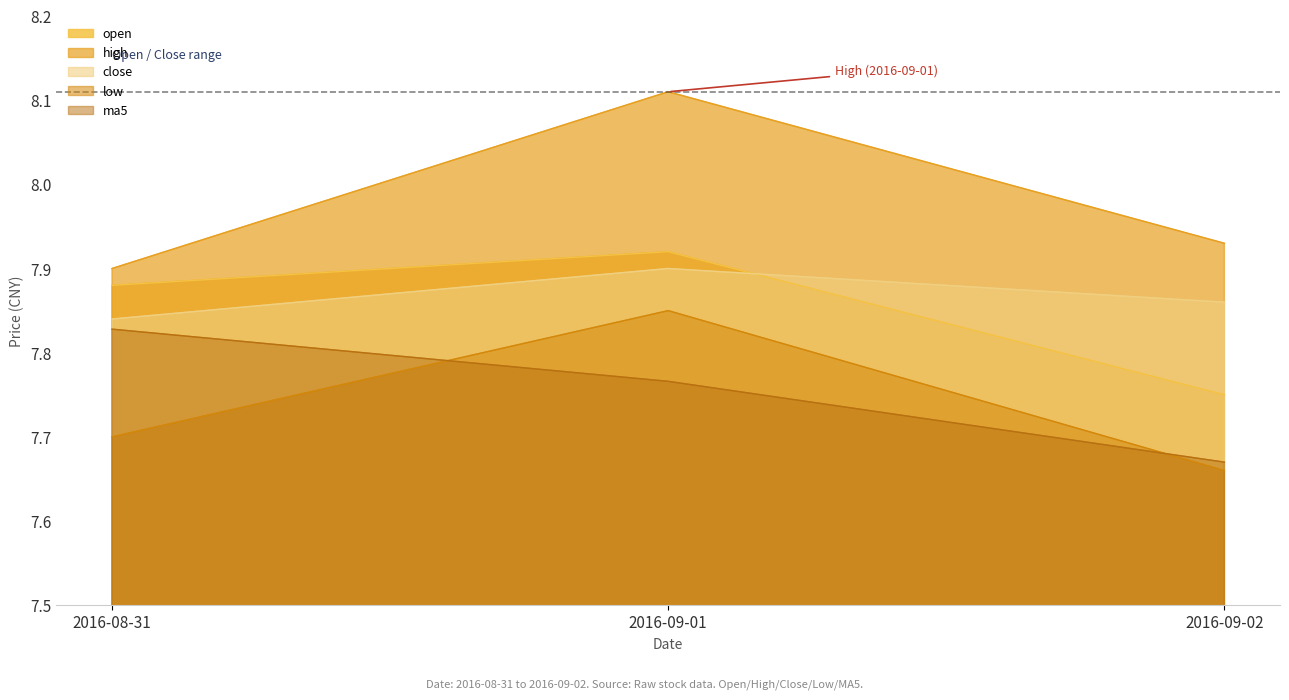

Which series has the largest total across all categories?

high